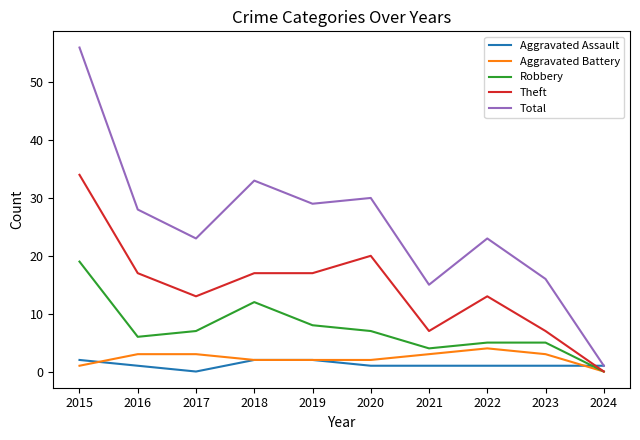

Reading left to right, list all the values displayed in this chart.

Aggravated Assault: 2015=2	2016=1	2017=0	2018=2	2019=2	2020=1	2021=1	2022=1	2023=1	2024=1
Aggravated Battery: 2015=1	2016=3	2017=3	2018=2	2019=2	2020=2	2021=3	2022=4	2023=3	2024=0
Robbery: 2015=19	2016=6	2017=7	2018=12	2019=8	2020=7	2021=4	2022=5	2023=5	2024=0
Theft: 2015=34	2016=17	2017=13	2018=17	2019=17	2020=20	2021=7	2022=13	2023=7	2024=0
Total: 2015=56	2016=28	2017=23	2018=33	2019=29	2020=30	2021=15	2022=23	2023=16	2024=1